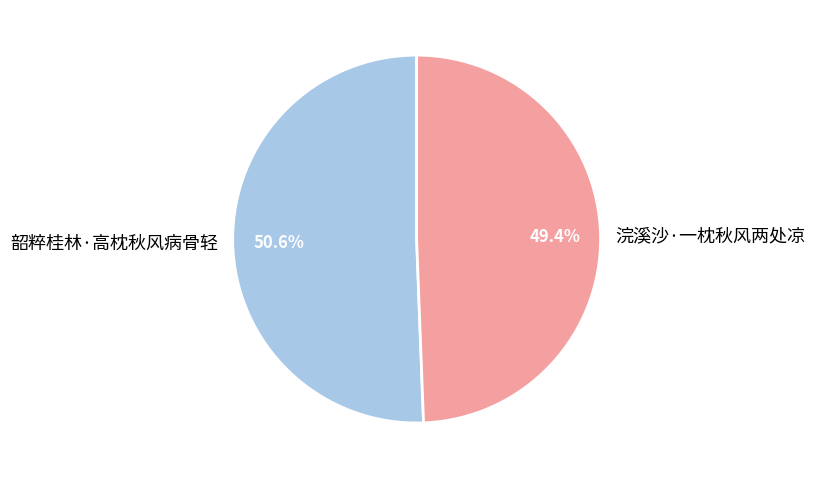

Count the number of slices in the pie.

2